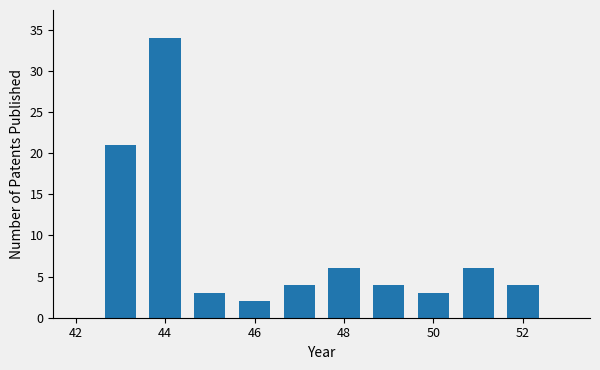

What is the average value?

9